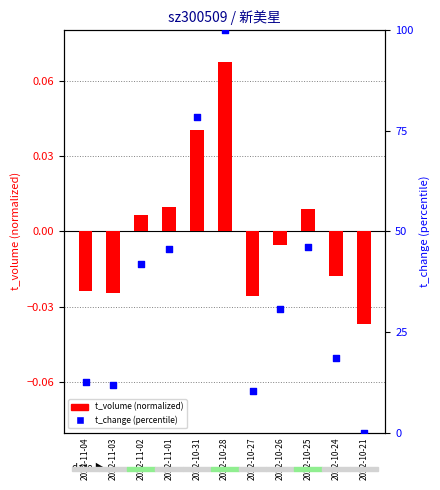

What is the total value across all series at 2022-11-04?

12.5